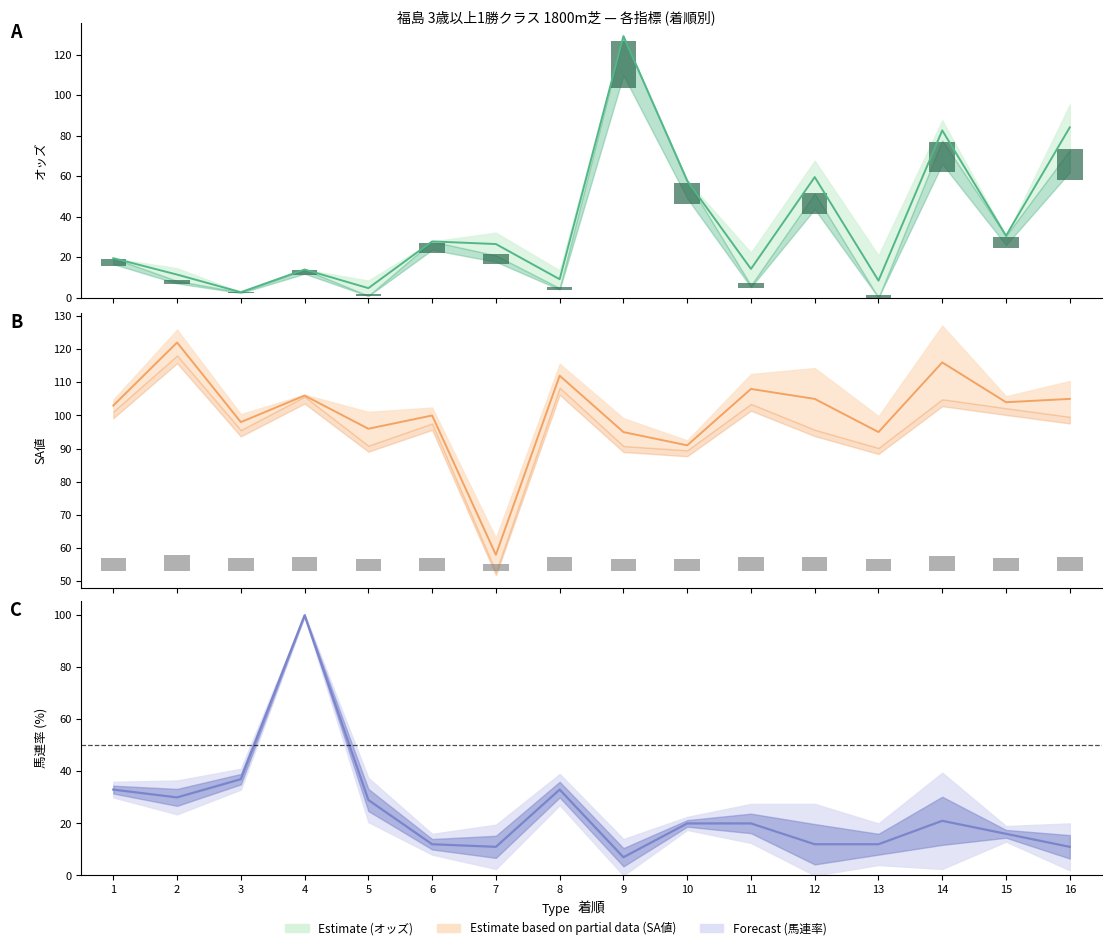

What is the average value of the SA値 series?

100.9